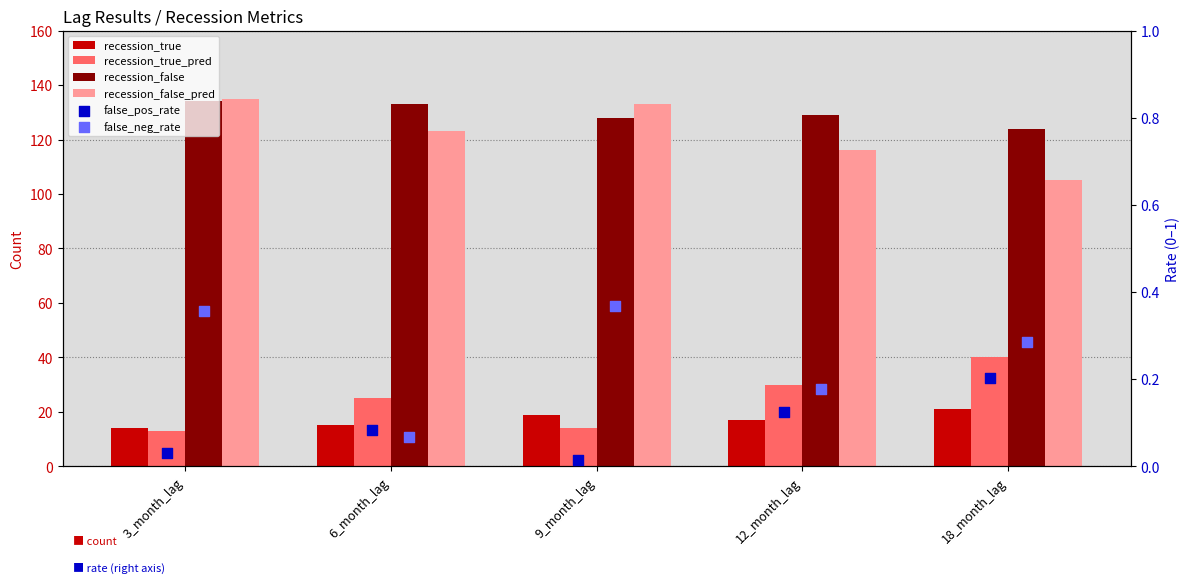

Which series has the largest Y range (max minus min)?

recession_false_pred